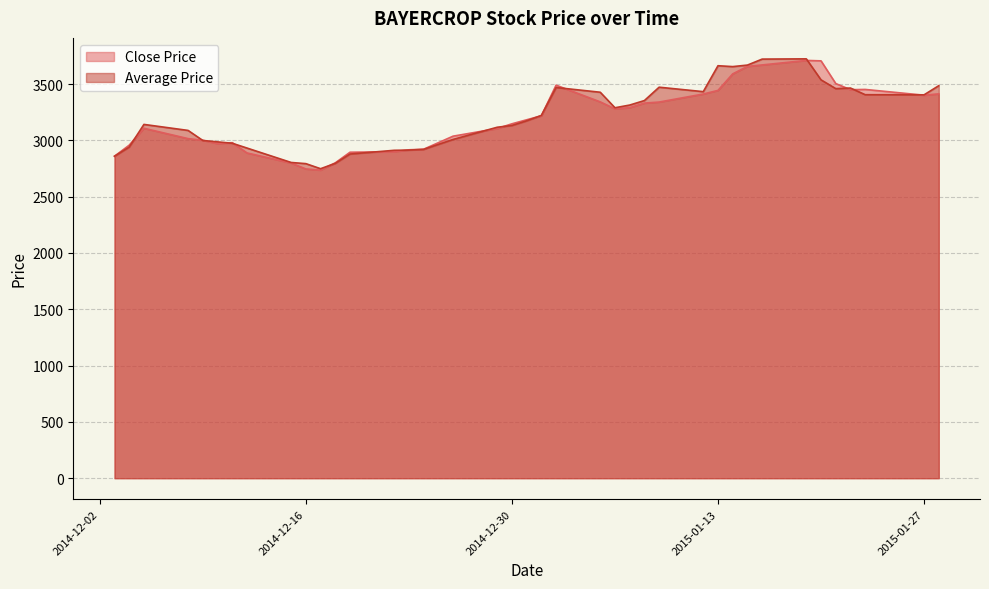

How many intersections are there between Close Price and Average Price?

18